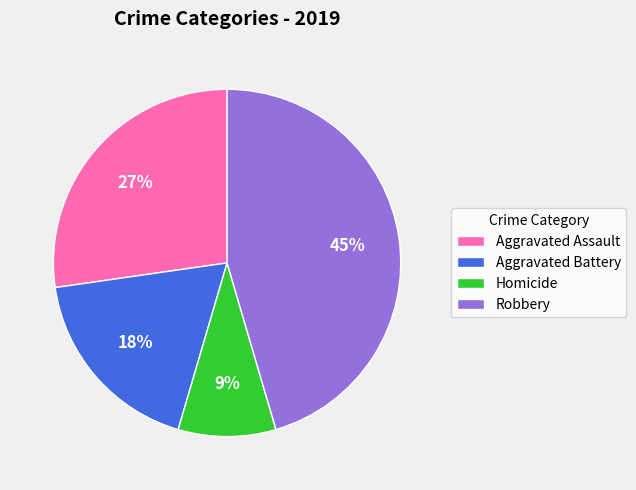

Is there any slice that represents more than half of the pie?

No